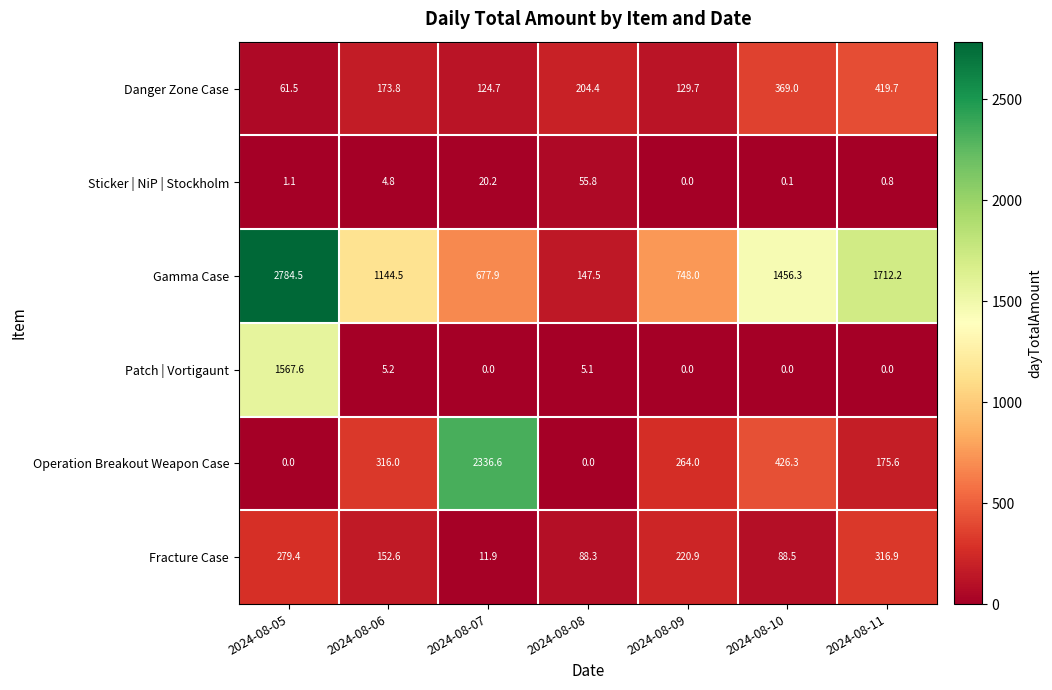

Rank the categories by Danger Zone Case value from lowest to highest.

2024-08-05, 2024-08-07, 2024-08-09, 2024-08-06, 2024-08-08, 2024-08-10, 2024-08-11